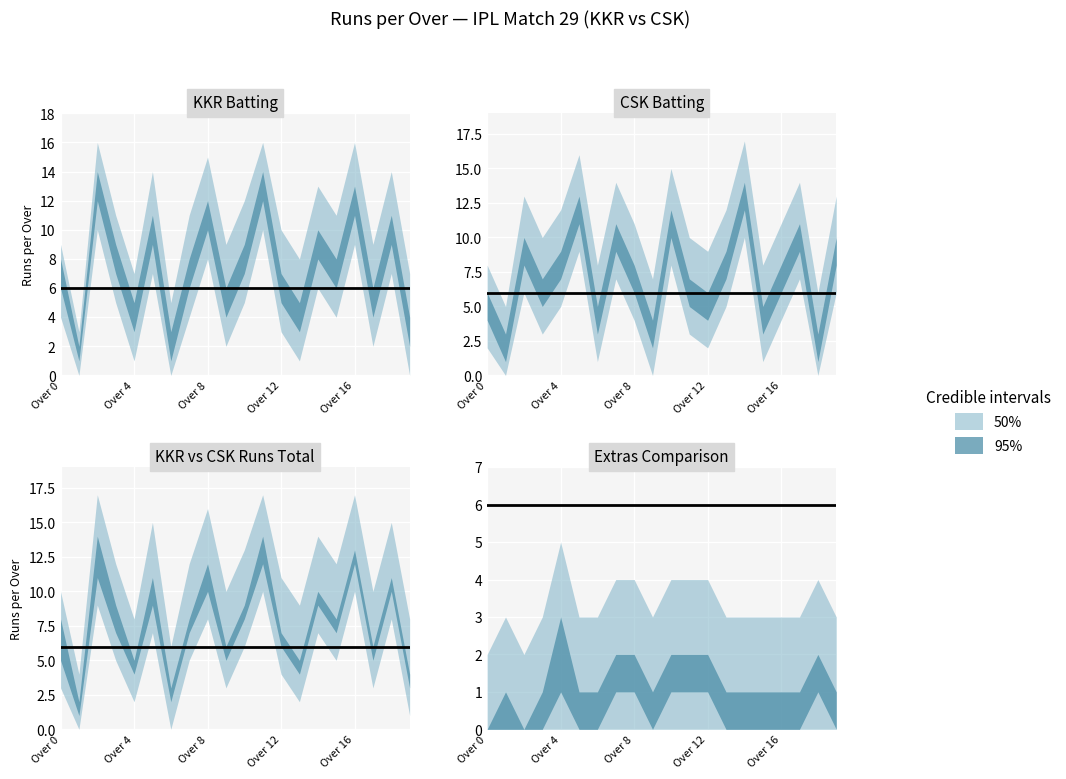

True or false: CSK_runs_batter has more than 1 points higher than both neighbors.

True